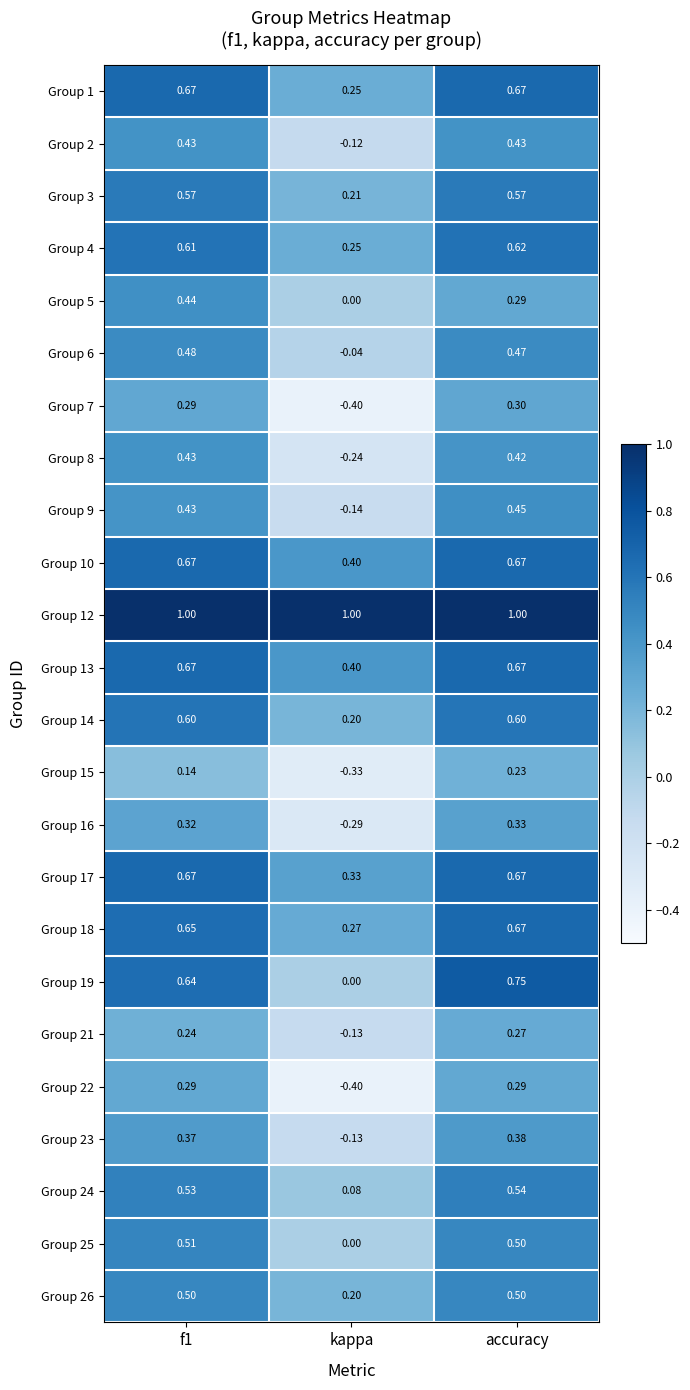

At which label does Group 6 reach its minimum?

kappa